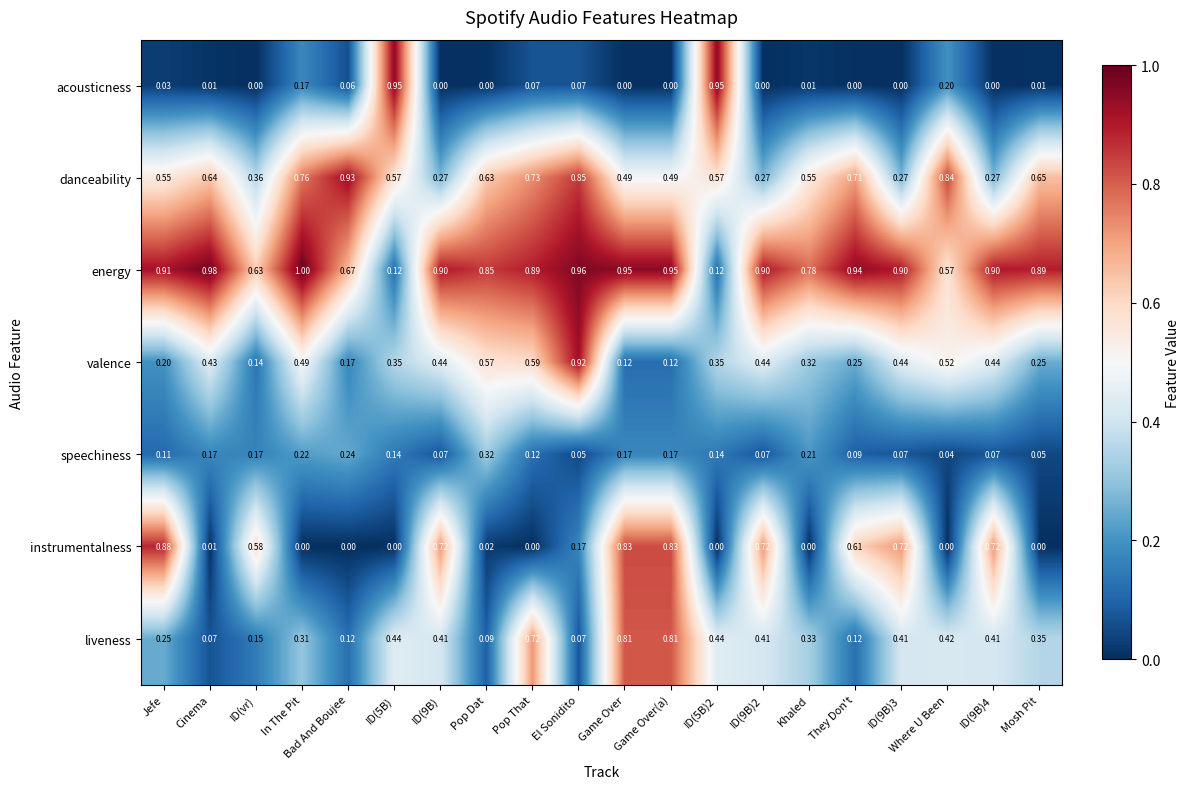

At Game Over(a), list the series in order from smallest to largest.

acousticness, valence, speechiness, danceability, liveness, instrumentalness, energy